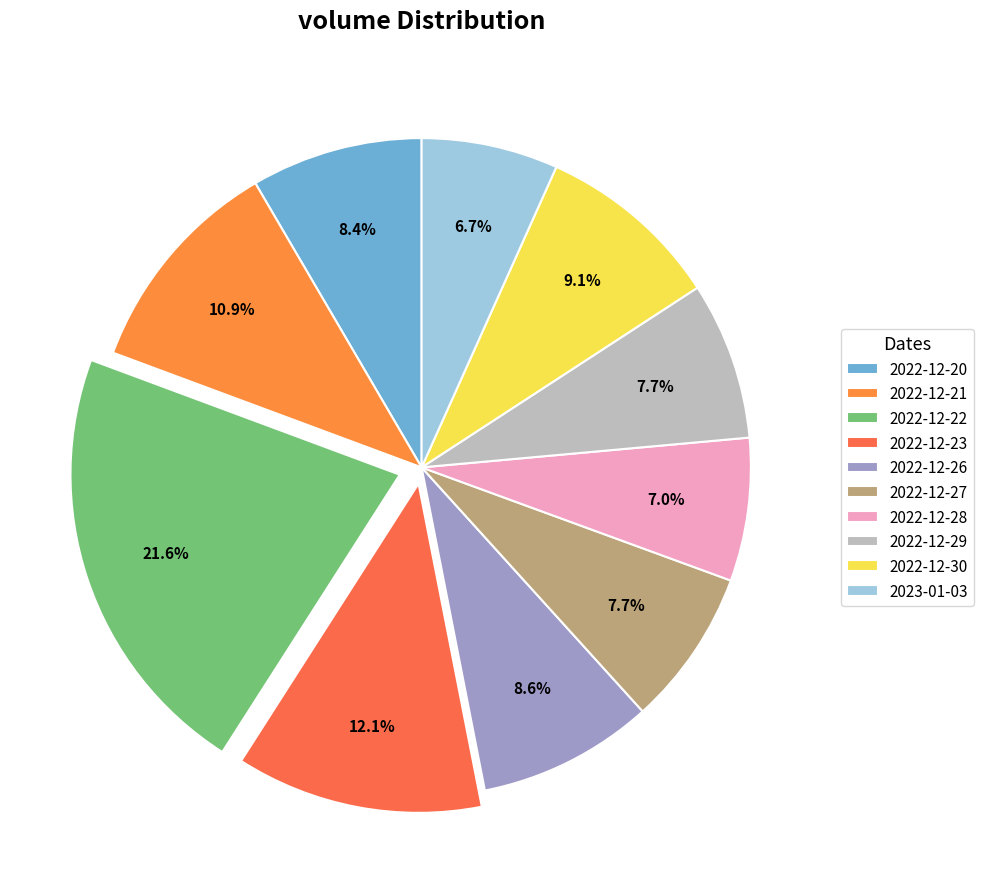

True or false: 2022-12-30 accounts for 9% of the total.

True